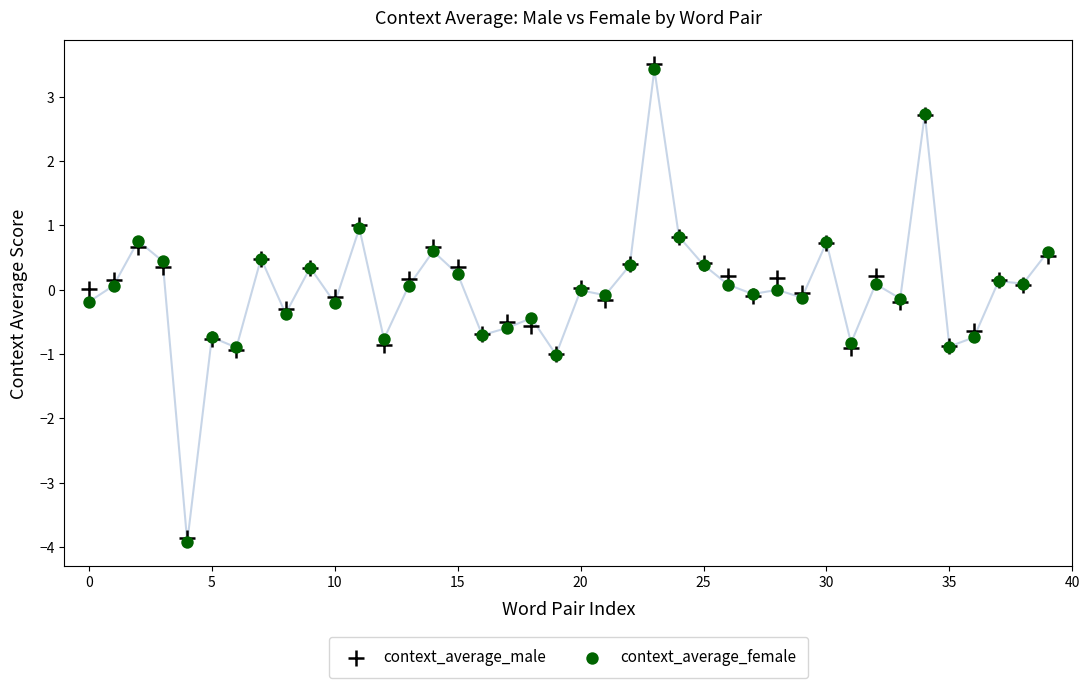

Which series has the largest Y range (max minus min)?

context_average_male